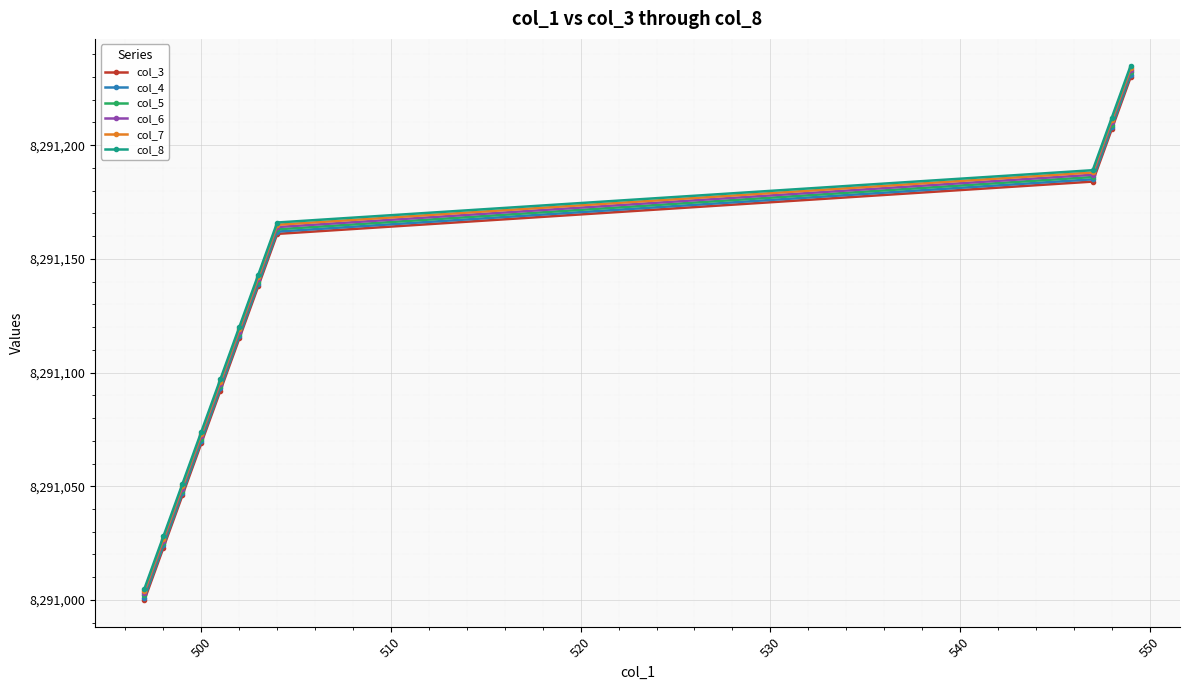

True or false: col_3 and col_8 cross at least once.

False